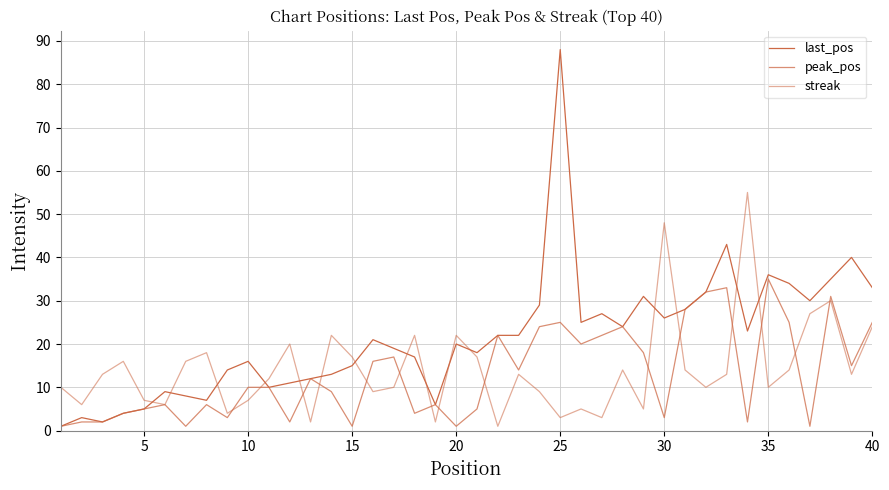

How many lines are shown in the chart?

3